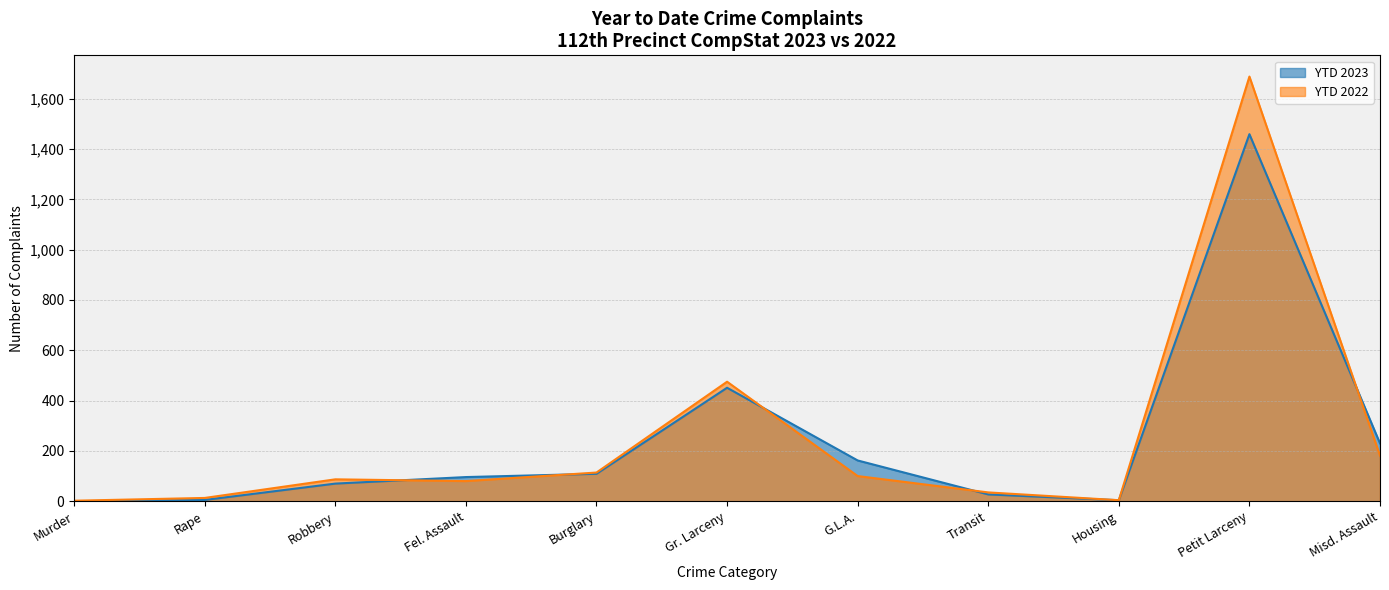

What is the difference between the second highest and second lowest values in the YTD 2023 series?

447